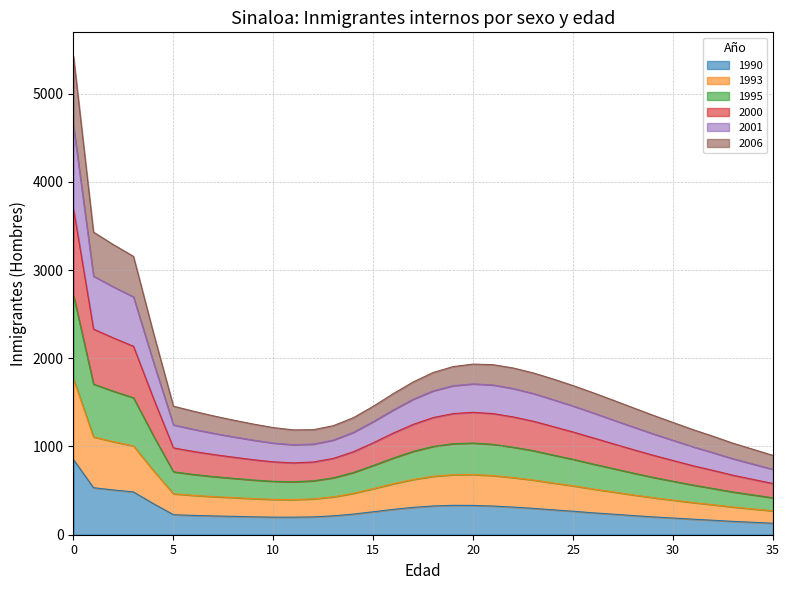

True or false: 2001 and 1993 intersect in this chart.

False